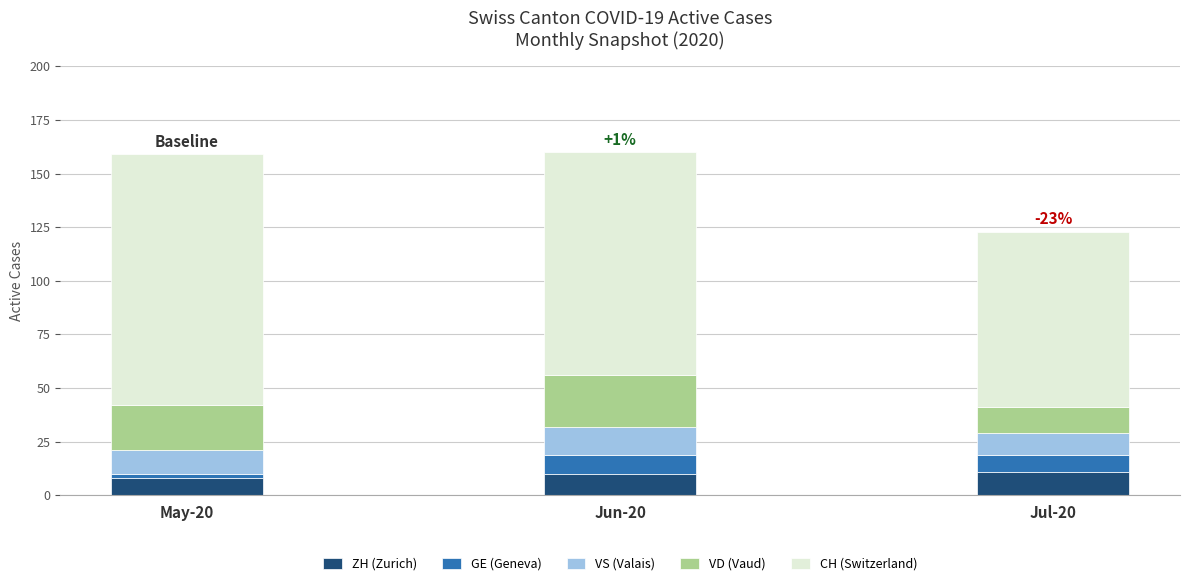

What is the sum of all ZH (Zurich) values?

29